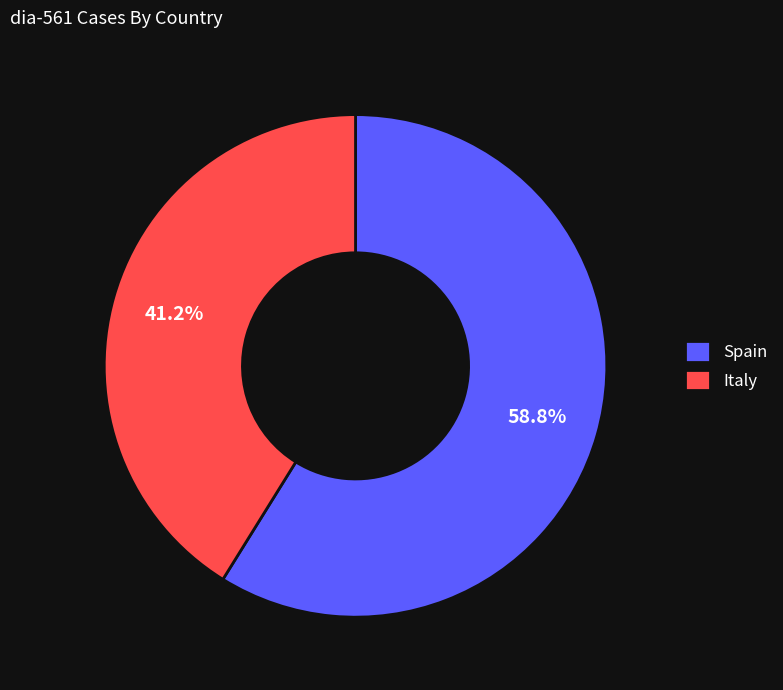

Which slice represents more than half of the pie?

Spain